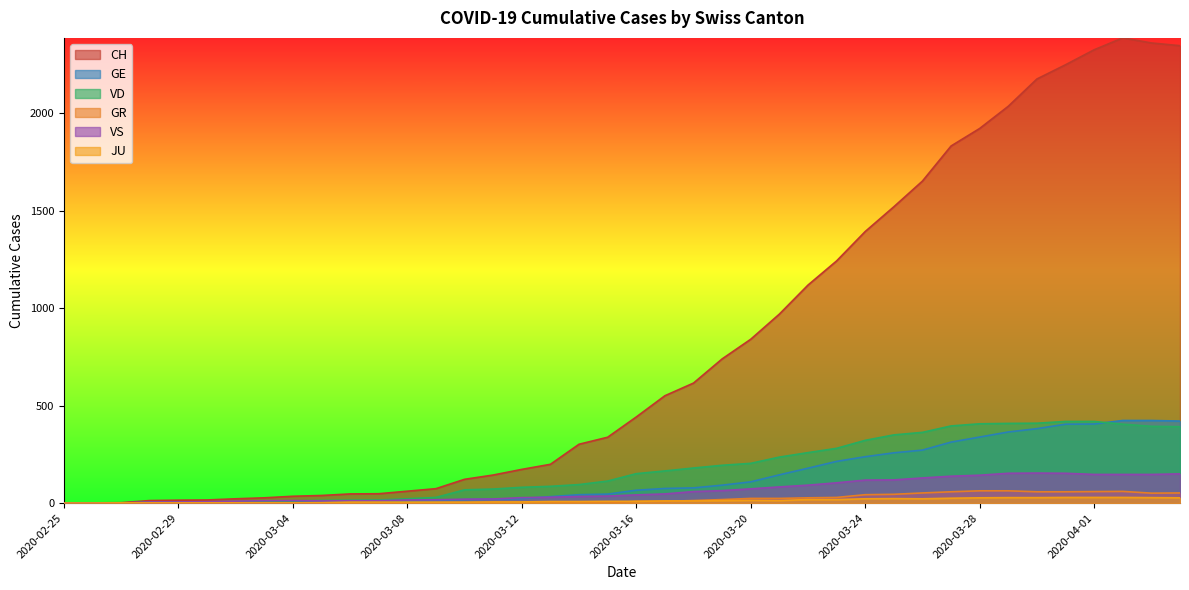

What is the sum of the VS values at 2020-03-31 and 2020-03-09?

170